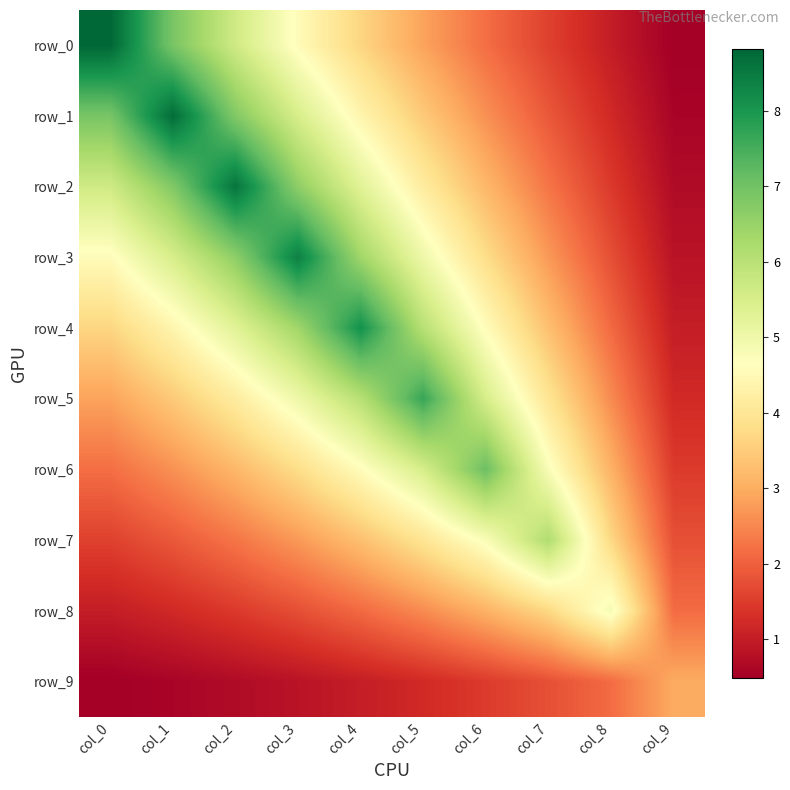

Which series has the largest total across all categories?

row_3